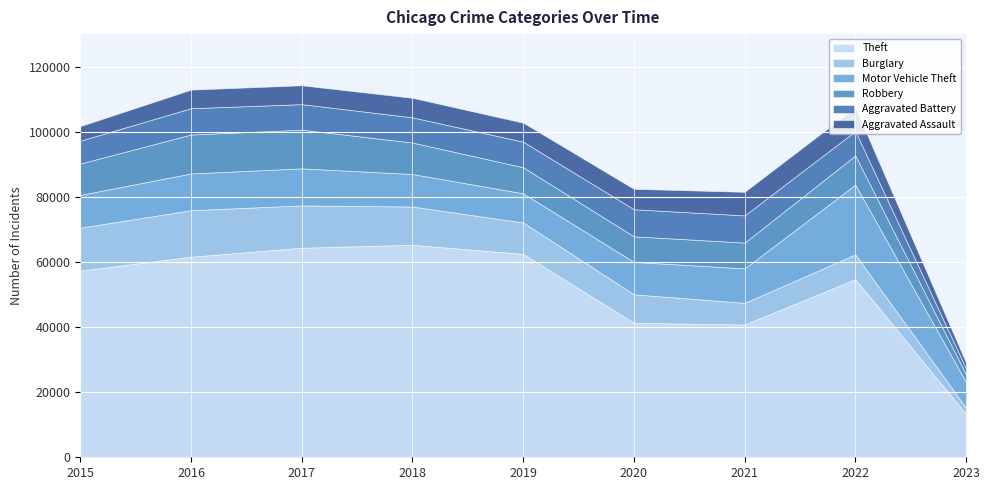

Count the number of data series in this chart.

6